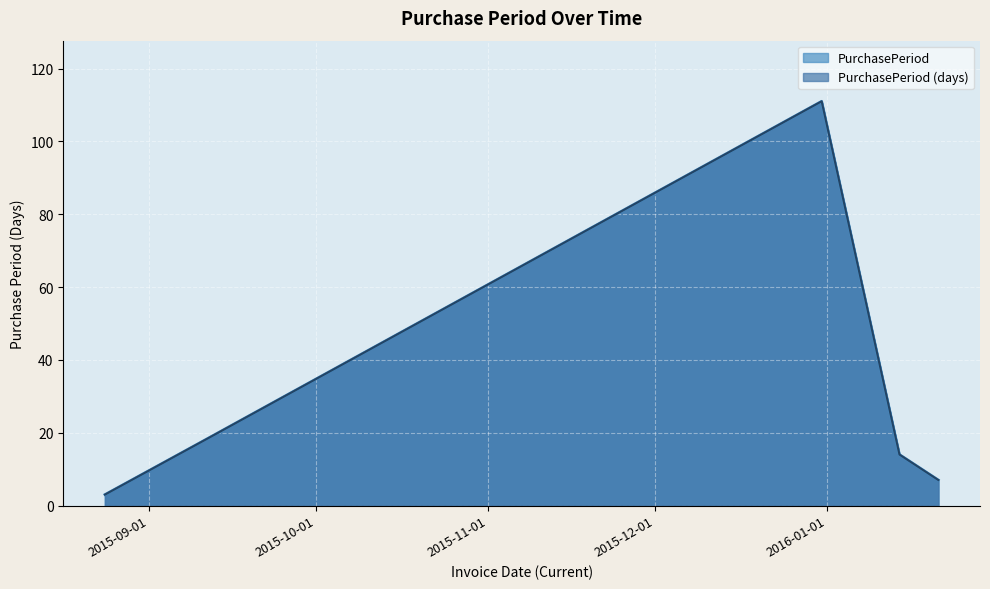

How many data points are less than 14?

2